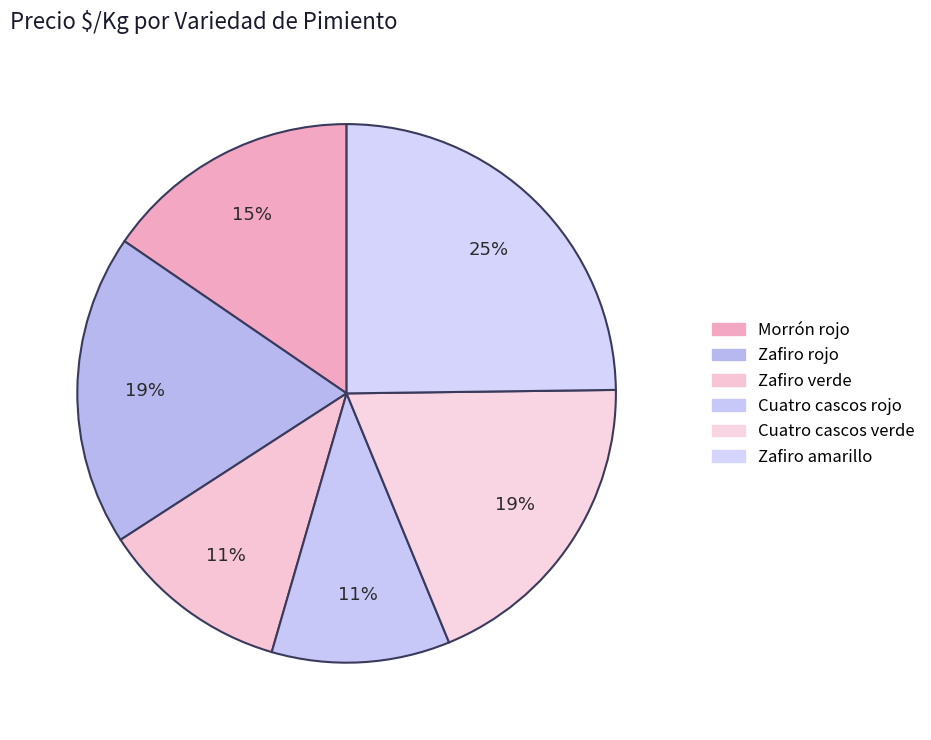

What is the change in value from Zafiro rojo to Zafiro amarillo?

+553